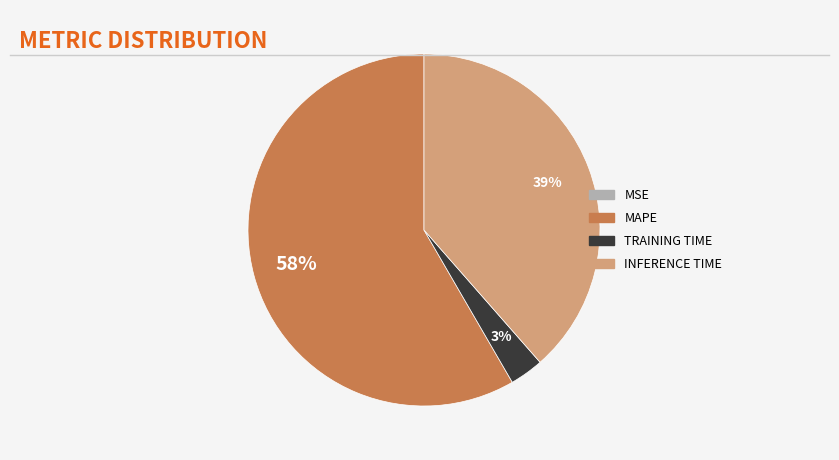

To the nearest percent, what is the difference between the largest and smallest slice percentages?

58%